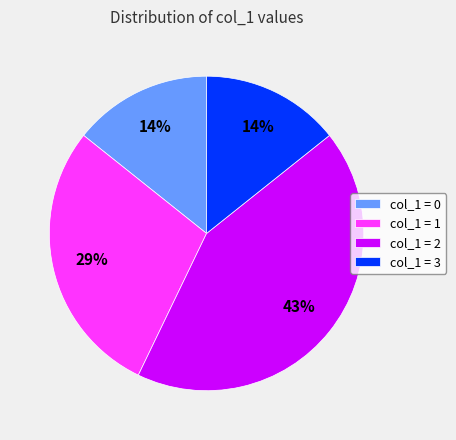

How many slices are in this pie chart?

4